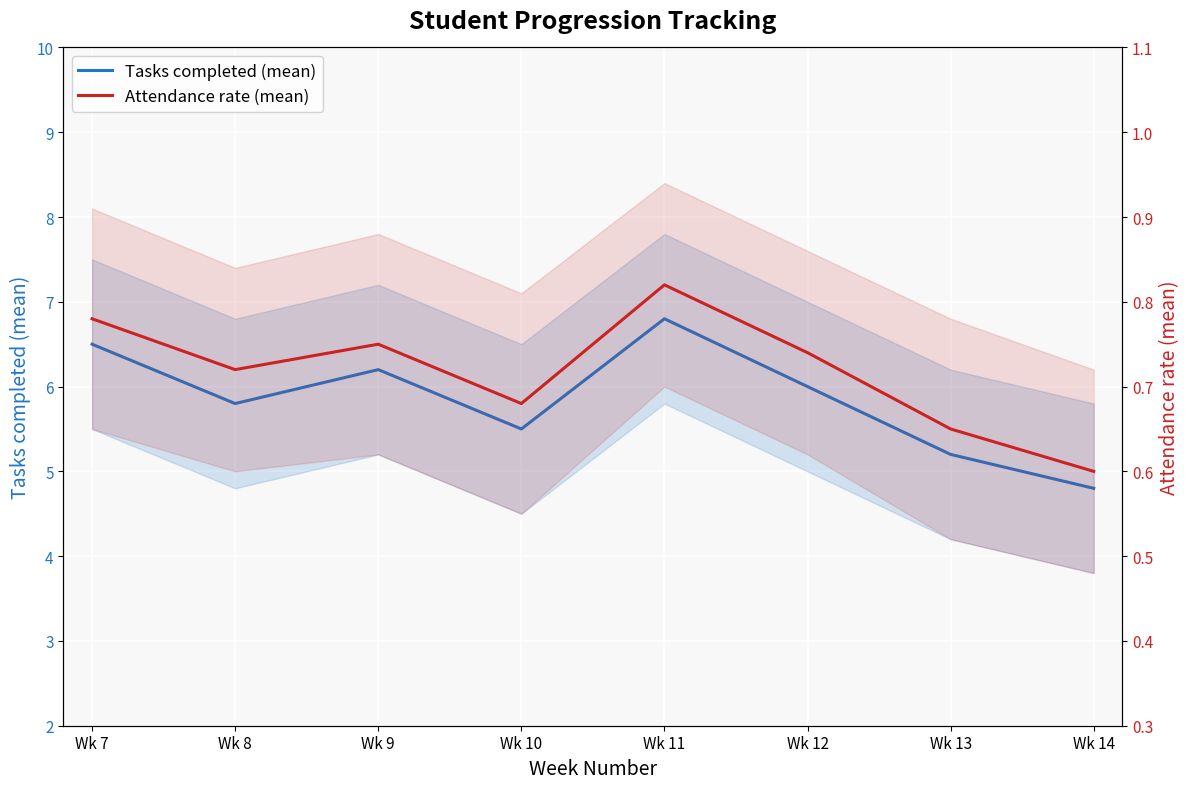

Is it true that Tasks completed (mean) equals 8.1 at Wk 9?

False